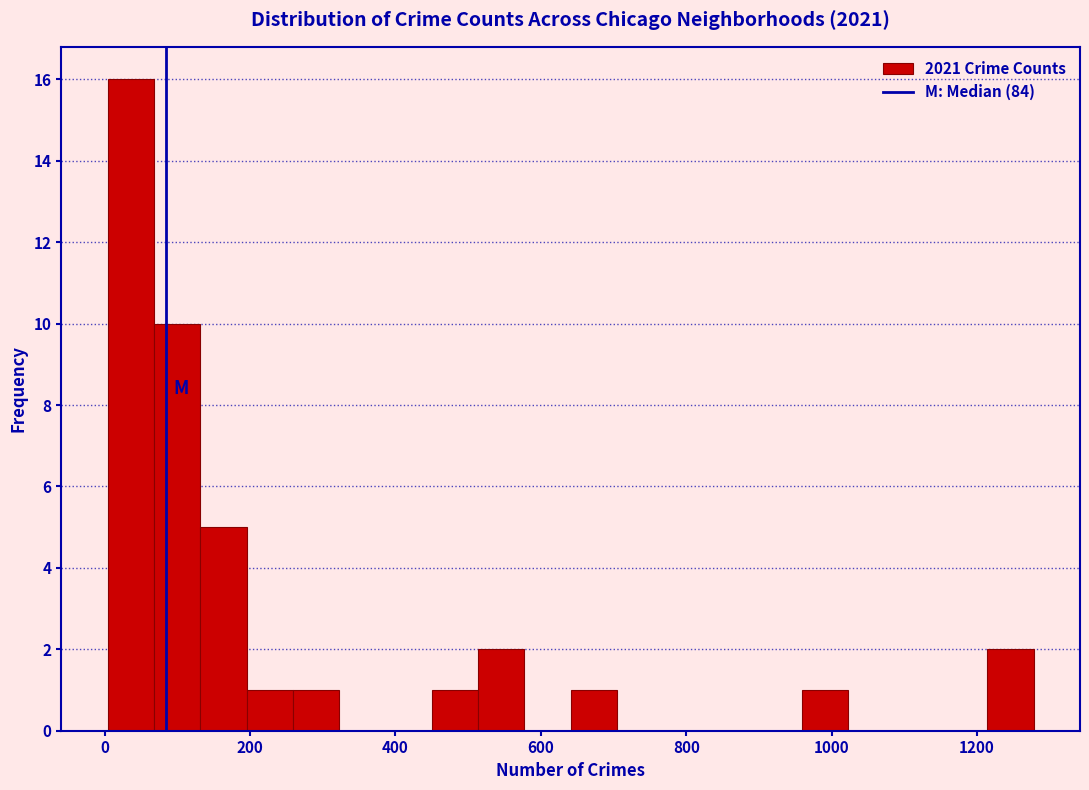

Around what value on the x-axis is the tallest bar? Give the approximate position of its centre, as read against the axis.

40